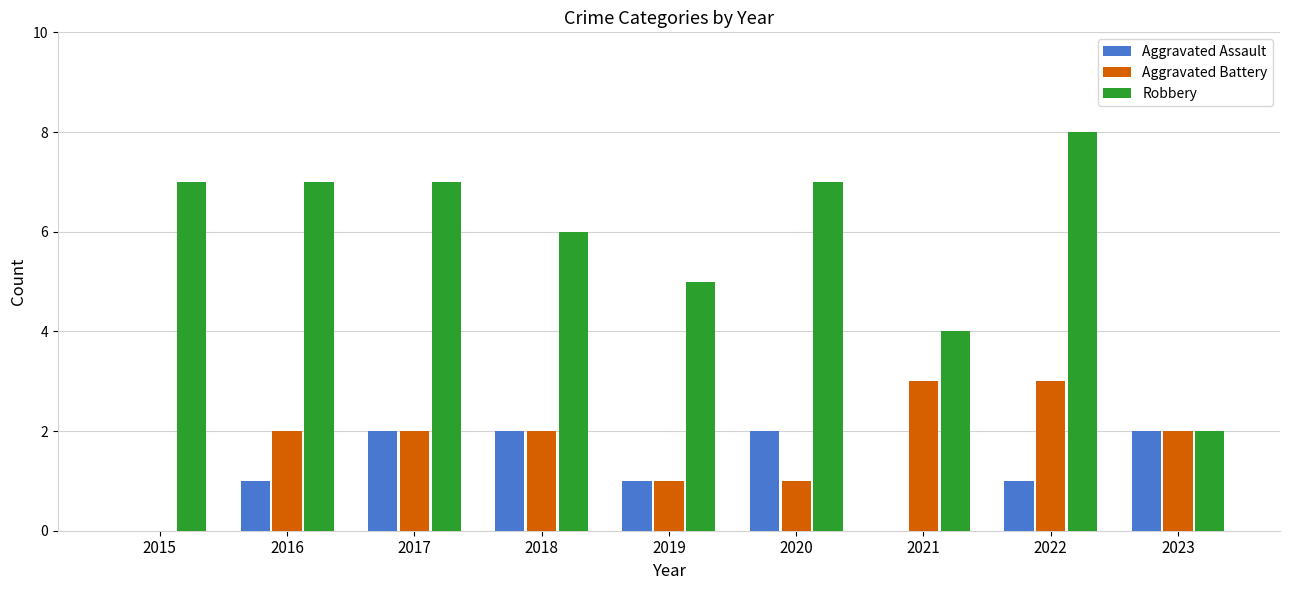

How many values in Aggravated Battery are above zero?

8